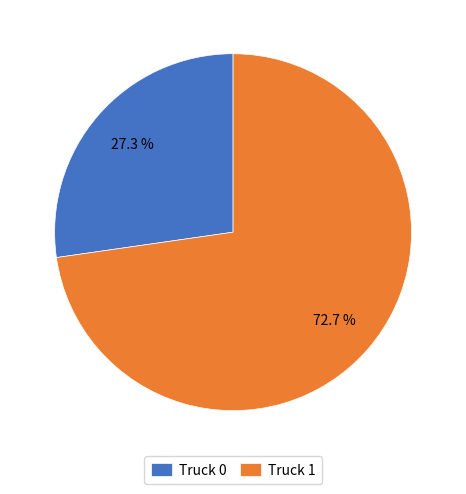

To the nearest percent, what is the difference between the Truck 1 and Truck 0 slice percentages?

45%